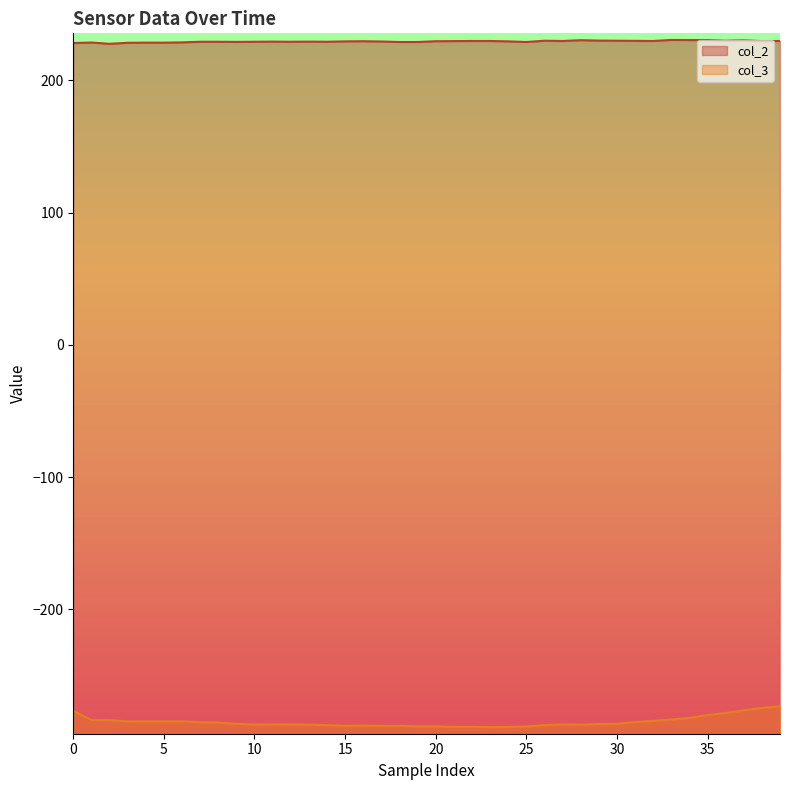

The col_3 series shows -389.9 at 30. True or false?

False